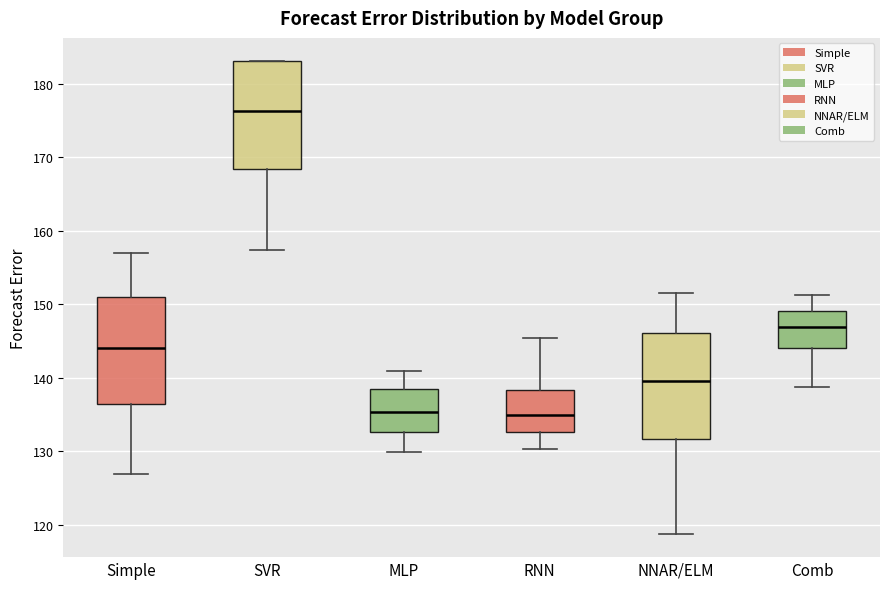

Where does the upper whisker of the box for MLP end on the y-axis? The values are not printed on the chart, so give them approximately, as read against the axis.

141